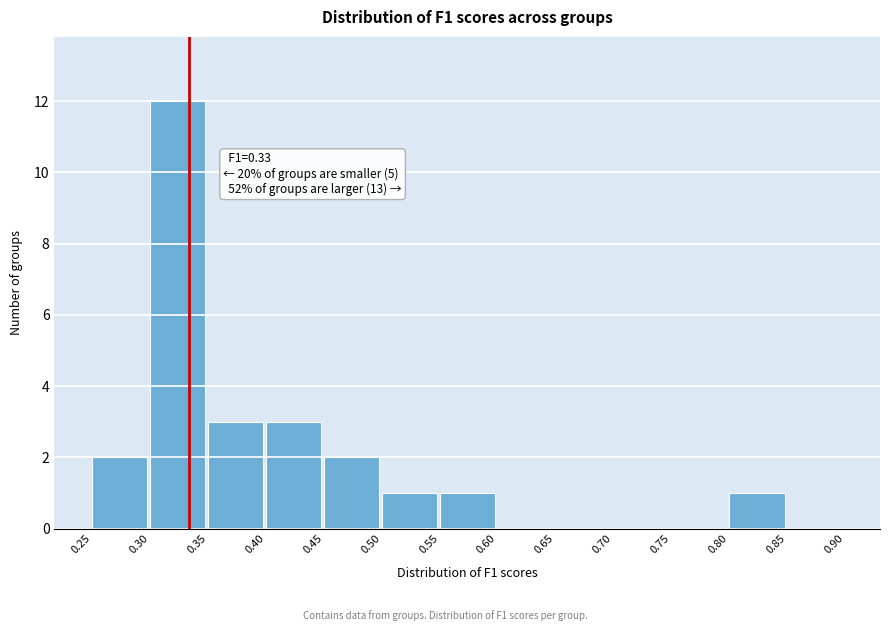

Which range on the x-axis has the tallest bar?

0.30 to 0.35